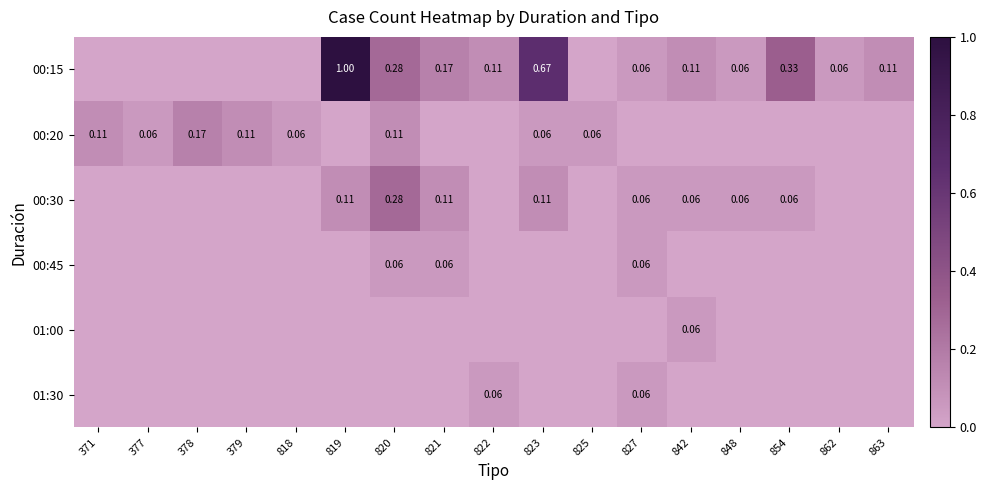

True or false: 01:00 has a value of 0.1 at 842.

False